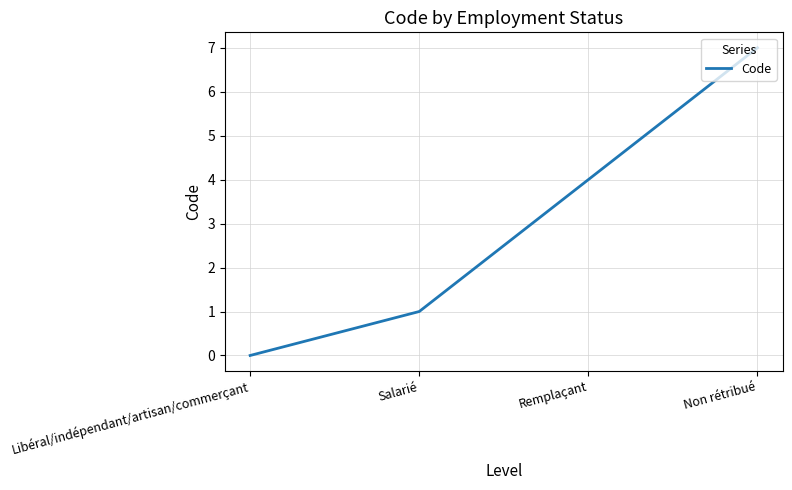

What is the approximate value at Non rétribué?

7